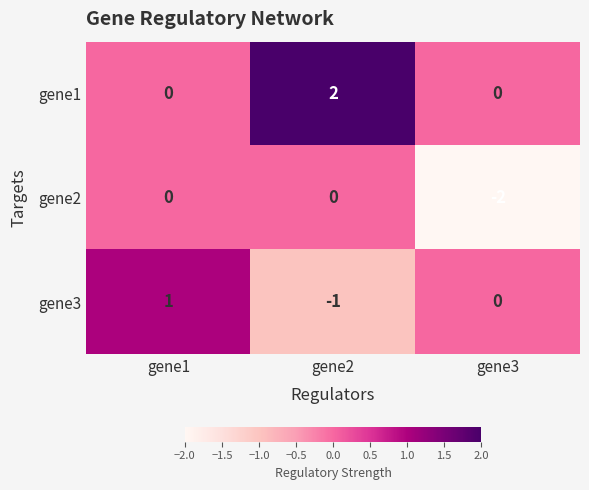

Which series has the largest total across all categories?

gene1